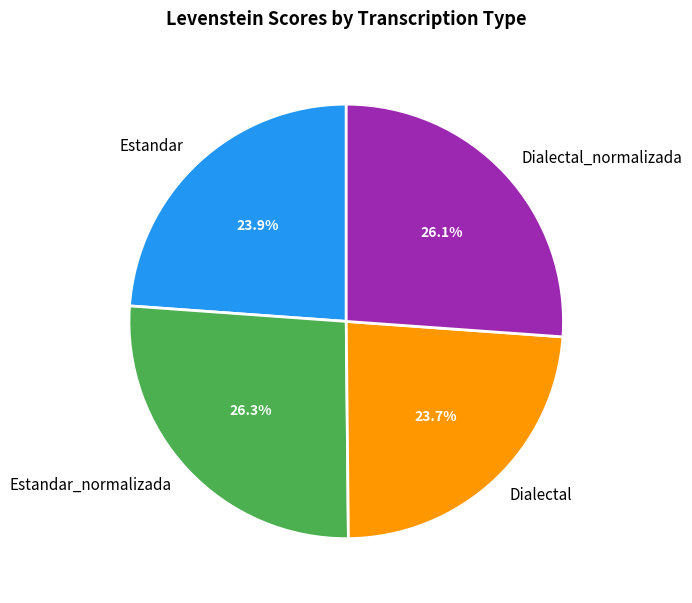

What percentage do Dialectal_normalizada and Estandar_normalizada together represent?

52.4%